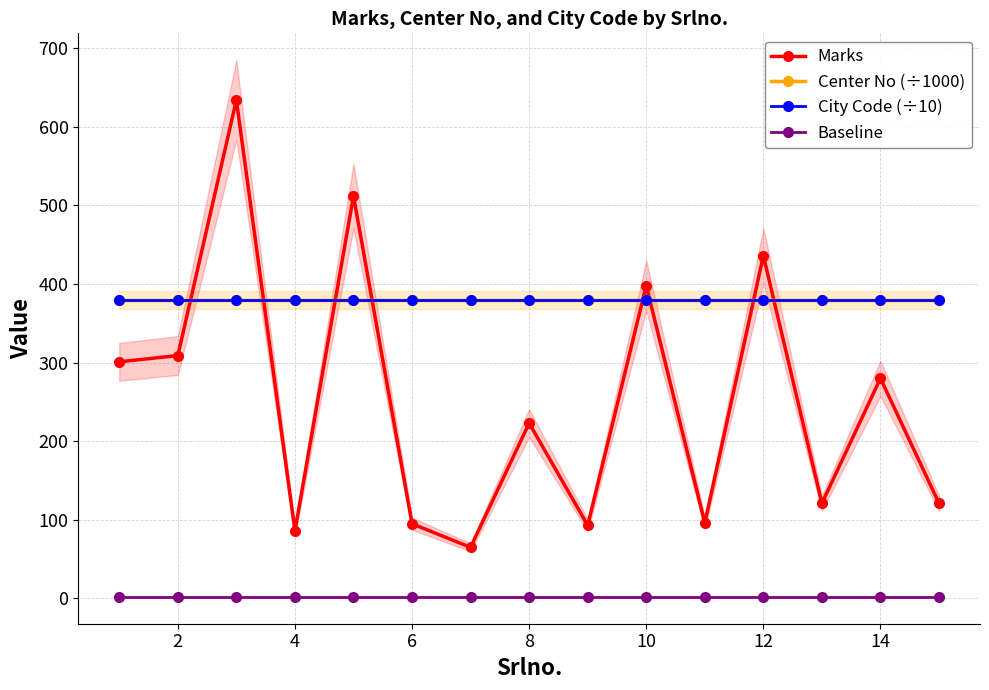

What is the maximum value for Marks?

634.0